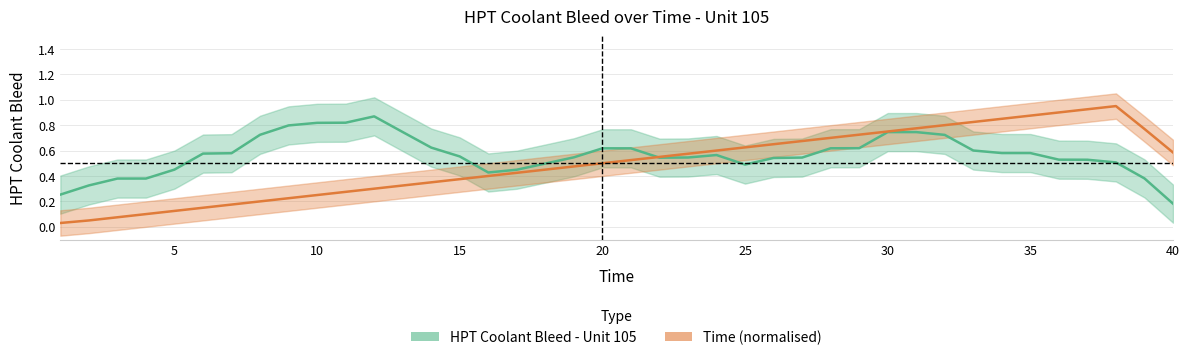

Reading right to left, list all the values displayed in this chart.

HPT Coolant Bleed - Unit 105: 0.2	0.4	0.5	0.5	0.5	0.6	0.6	0.6	0.7	0.7	0.7	0.6	0.6	0.5	0.5	0.5	0.6	0.5	0.5	0.6	0.6	0.5	0.5	0.4	0.4	0.6	0.6	0.7	0.9	0.8	0.8	0.8	0.7	0.6	0.6	0.5	0.4	0.4	0.3	0.3
Time (normalised): 0.6	0.8	0.9	0.9	0.9	0.9	0.9	0.8	0.8	0.8	0.8	0.7	0.7	0.7	0.7	0.6	0.6	0.6	0.6	0.5	0.5	0.5	0.5	0.4	0.4	0.4	0.4	0.3	0.3	0.3	0.2	0.2	0.2	0.2	0.2	0.1	0.1	0.1	0.1	0.0